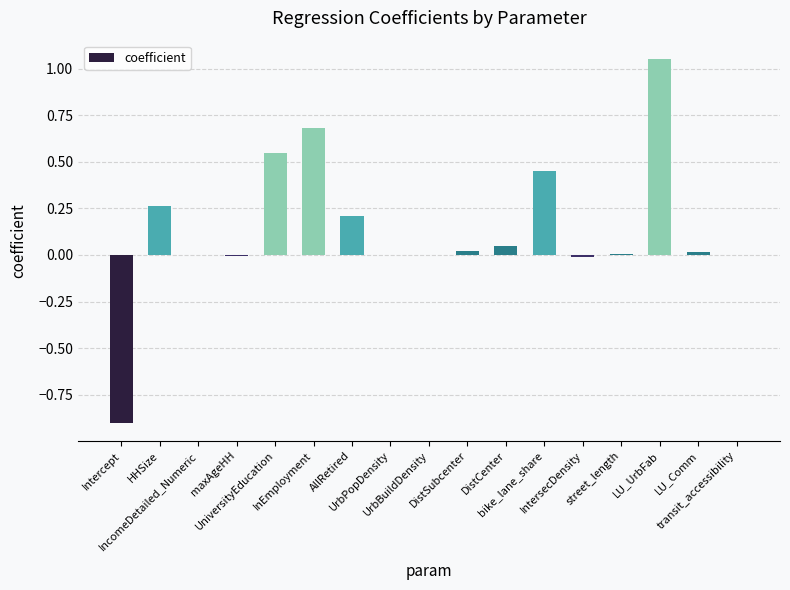

Between UrbBuildDensity and AllRetired, which is larger?

AllRetired